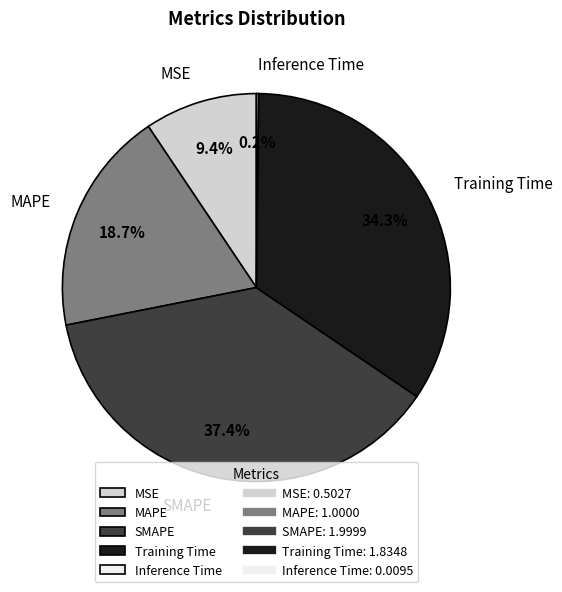

Which slice is the largest?

SMAPE